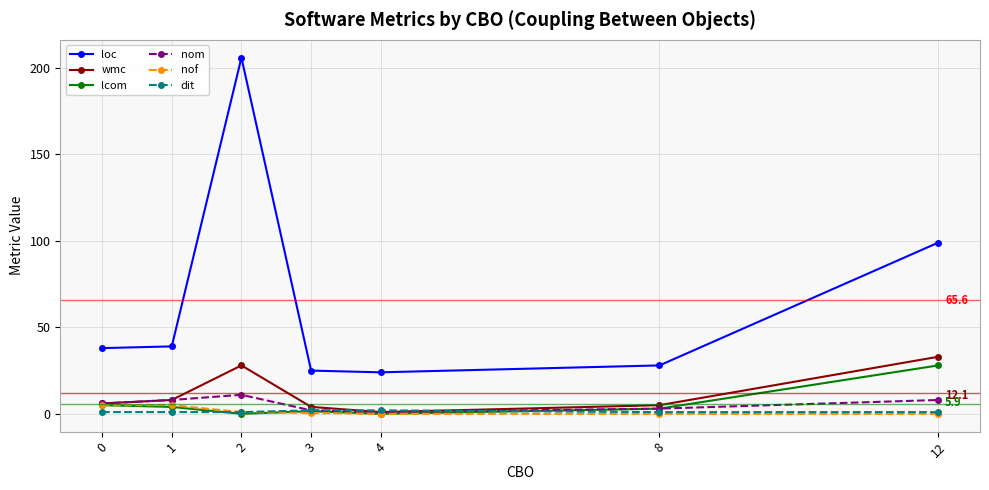

What is the maximum value for wmc?

33.0